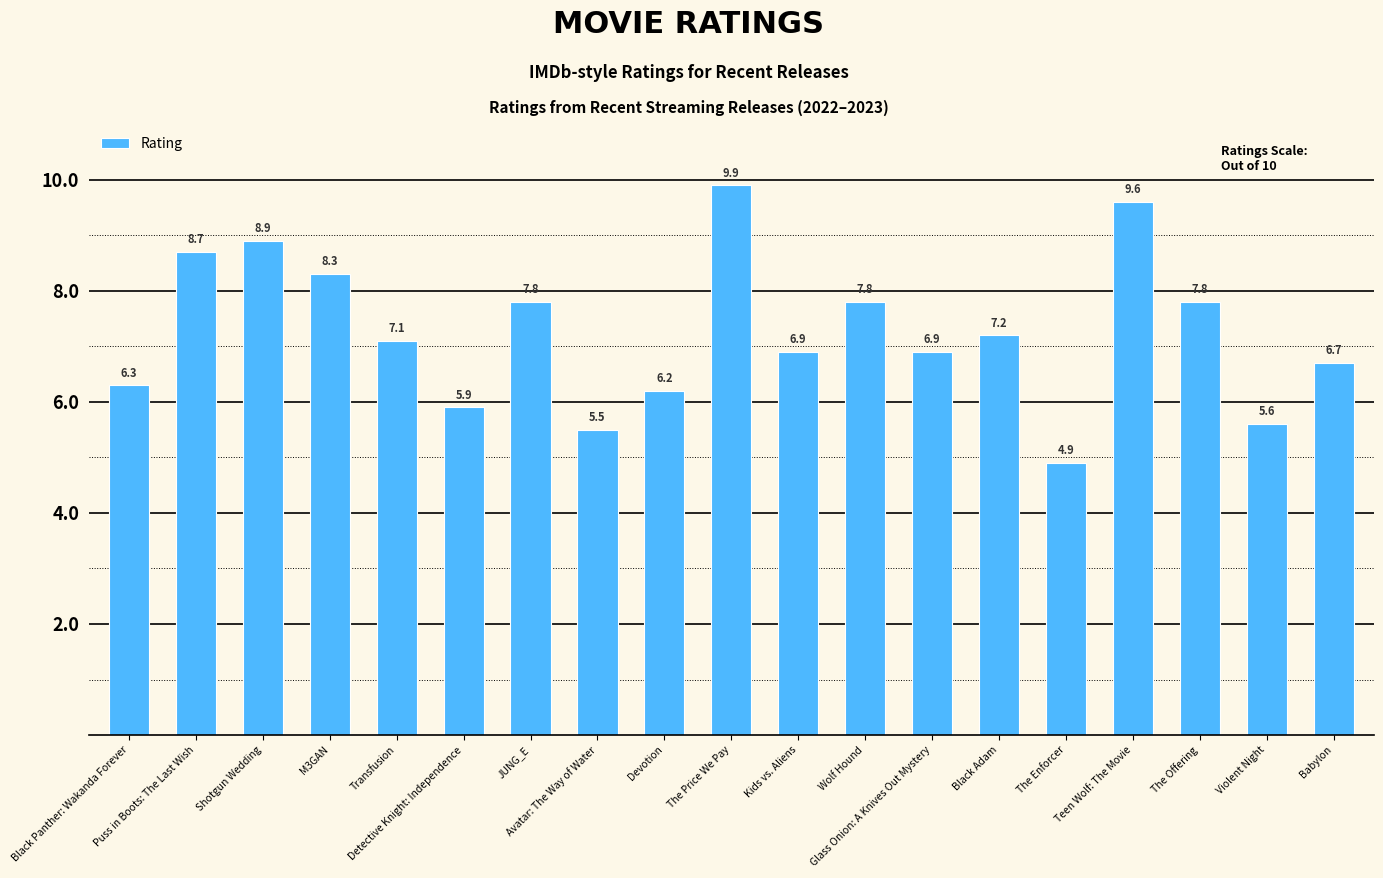

Reading left to right, list all the values displayed in this chart.

6.3	8.7	8.9	8.3	7.1	5.9	7.8	5.5	6.2	9.9	6.9	7.8	6.9	7.2	4.9	9.6	7.8	5.6	6.7